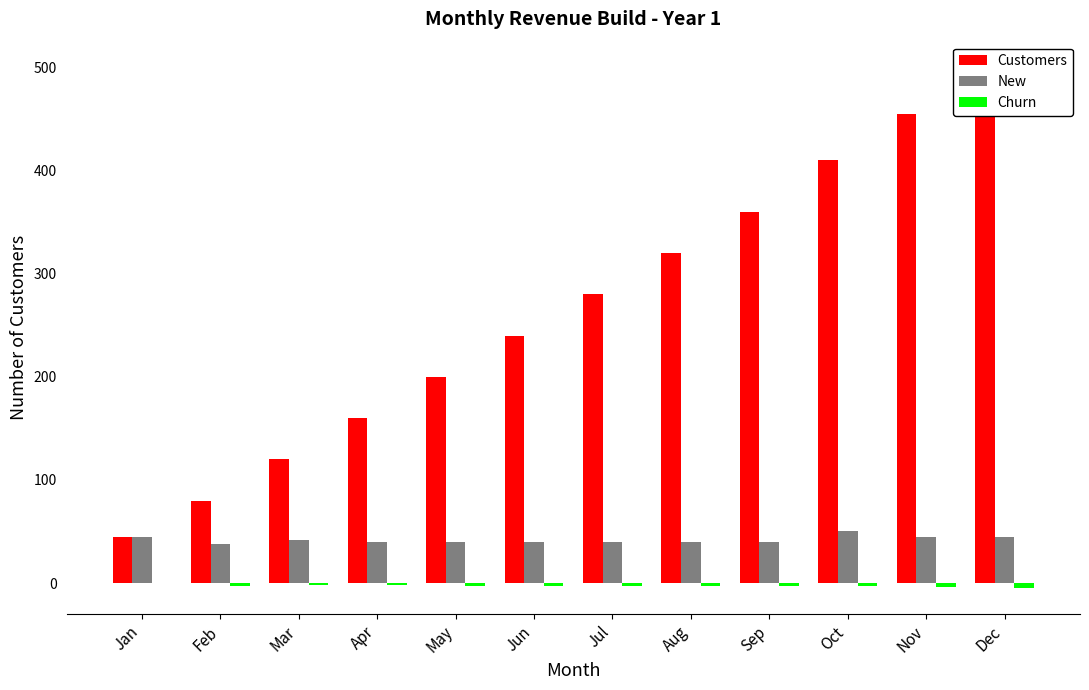

The value of Churn at Jan is 0. True or false?

True